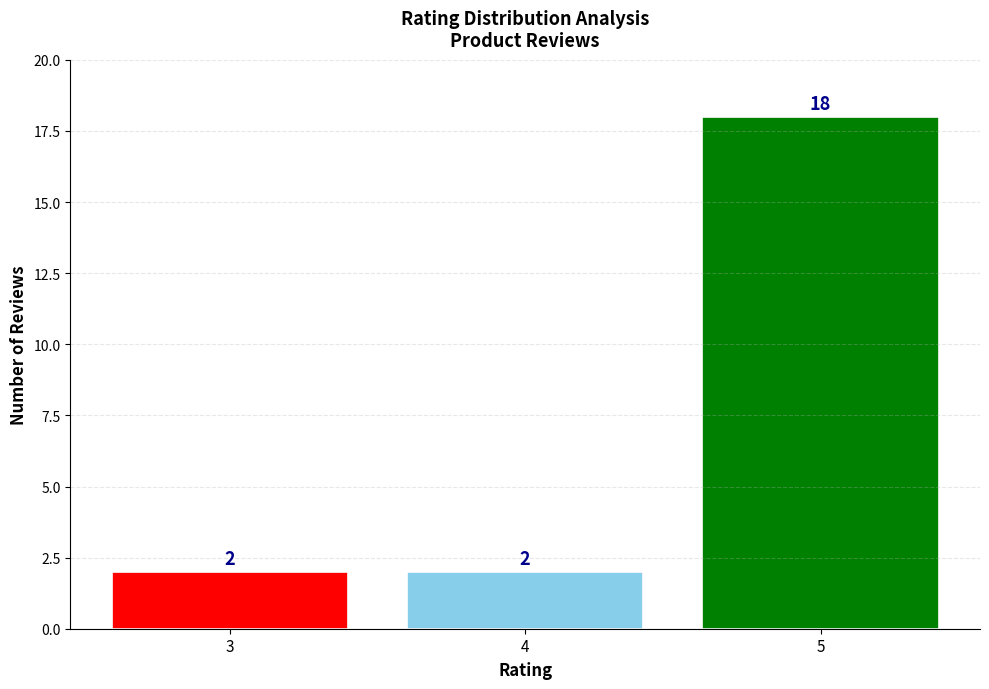

Reading right to left, what are all the values shown in this chart?

18	2	2